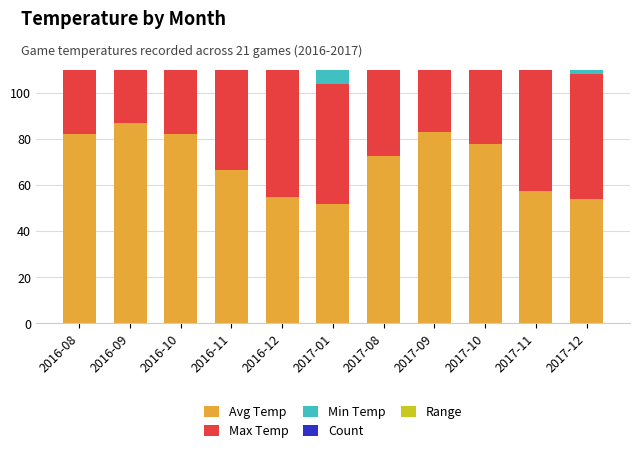

Reading left to right, what are all the values shown in this chart?

Avg Temp: 82.0	87.0	82.0	66.5	55.0	52.0	72.5	83.0	78.0	57.3	54.0
Max Temp: 82.0	90.0	84.0	70.0	56.0	52.0	75.0	83.0	79.0	64.0	54.0
Min Temp: 82.0	85.0	80.0	63.0	54.0	52.0	70.0	83.0	77.0	54.0	54.0
Count: 1.0	2.0	2.0	2.0	2.0	1.0	2.0	1.0	2.0	3.0	1.0
Range: 0.0	5.0	4.0	7.0	2.0	0.0	5.0	0.0	2.0	10.0	0.0